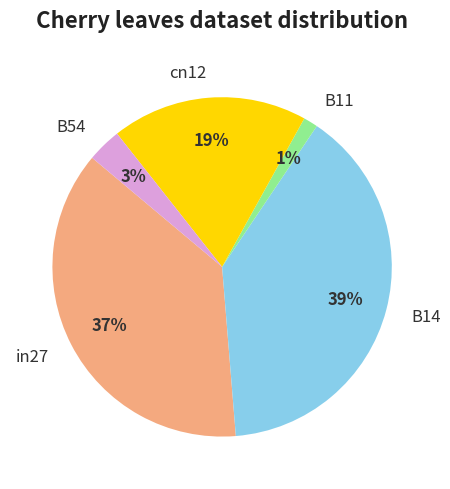

Which category has the smallest portion of the pie?

B11